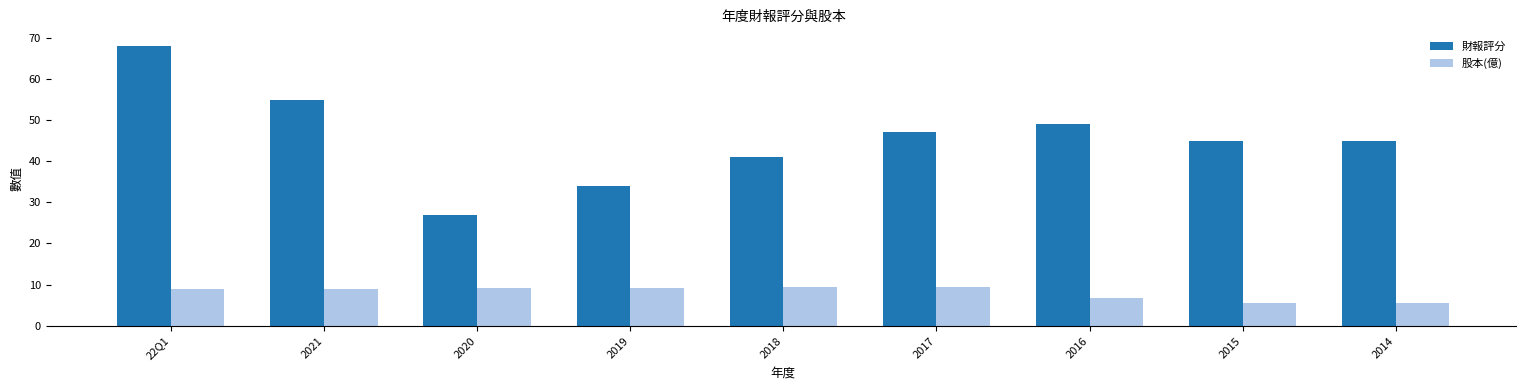

At which category is the sum across all series the highest?

22Q1